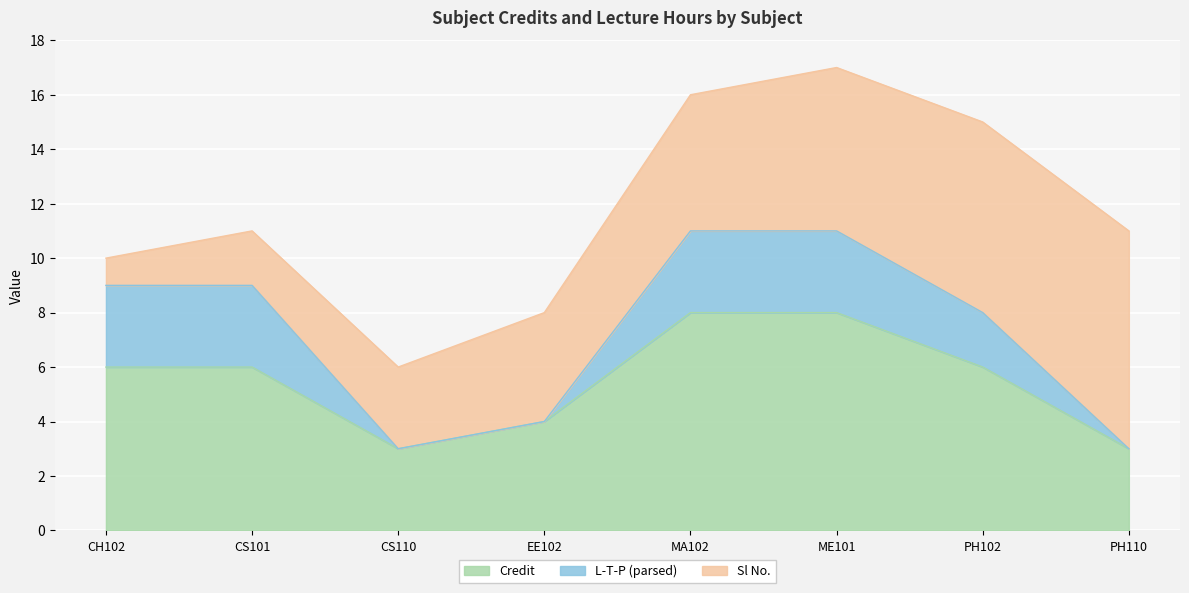

Which category has the lowest value in the L-T-P (parsed) series?

CS110